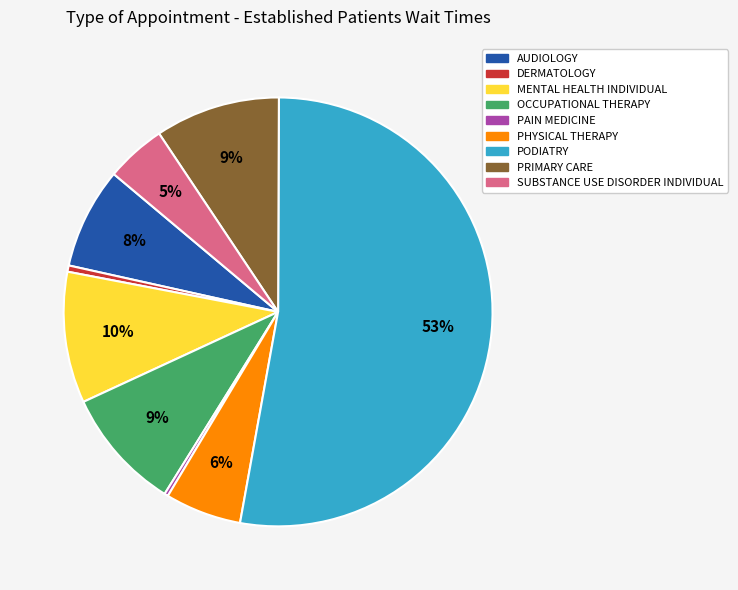

Does any single category account for the majority?

Yes